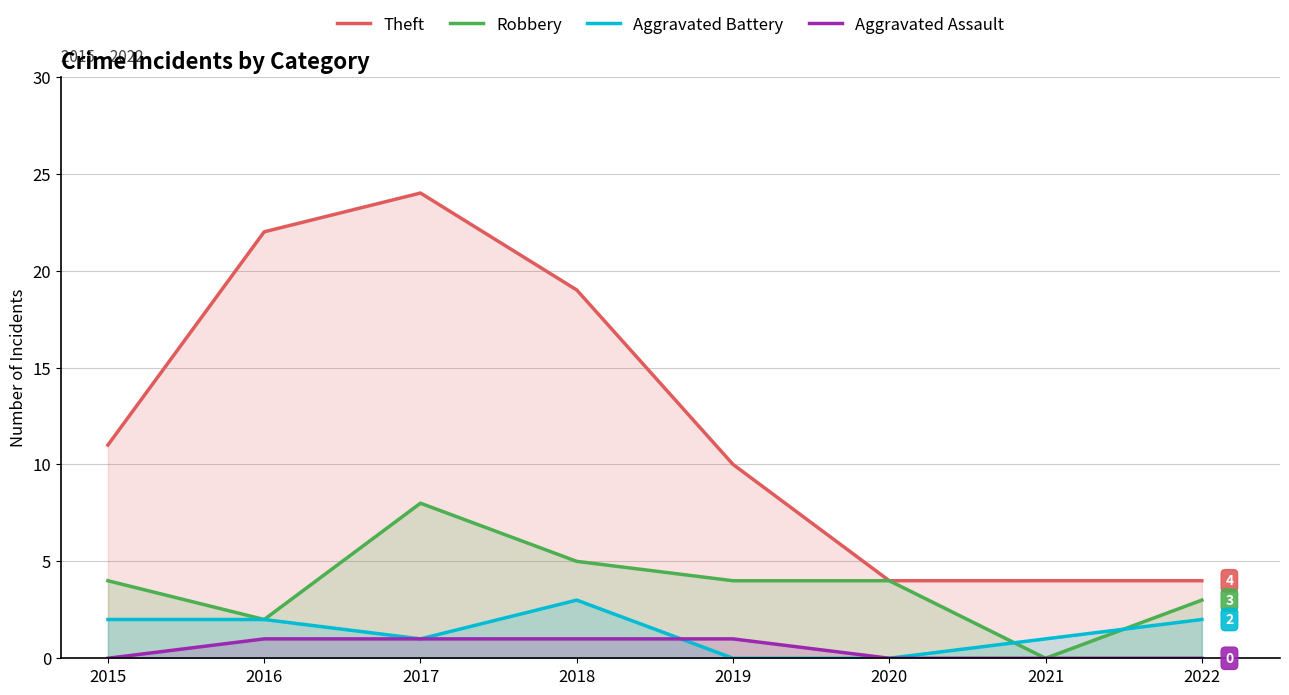

True or false: Robbery has a value of 8 at 2017.

True